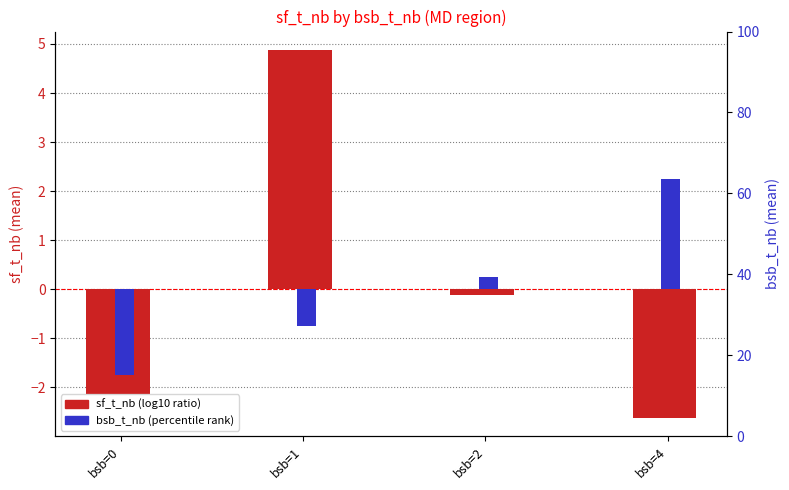

What is the minimum value for sf_t_nb (log10 ratio)?

-2.6